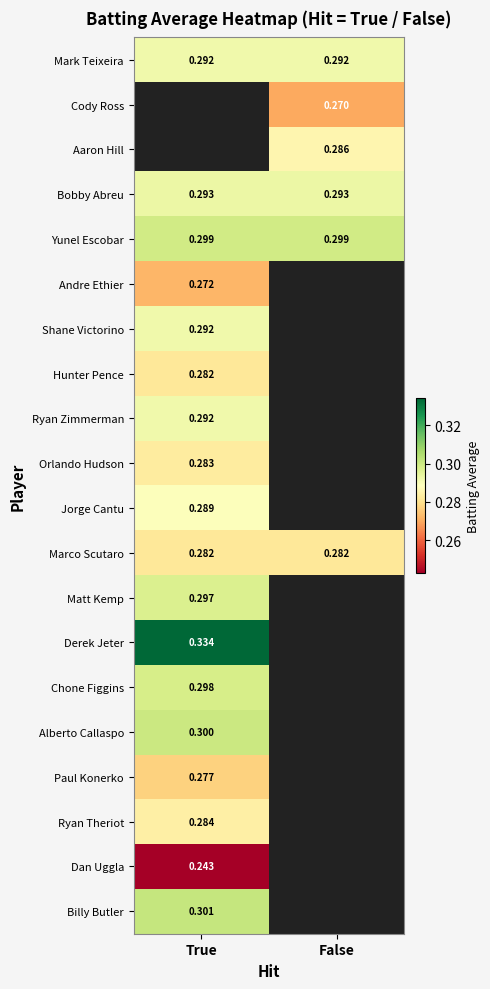

Count the number of categories in the chart.

2